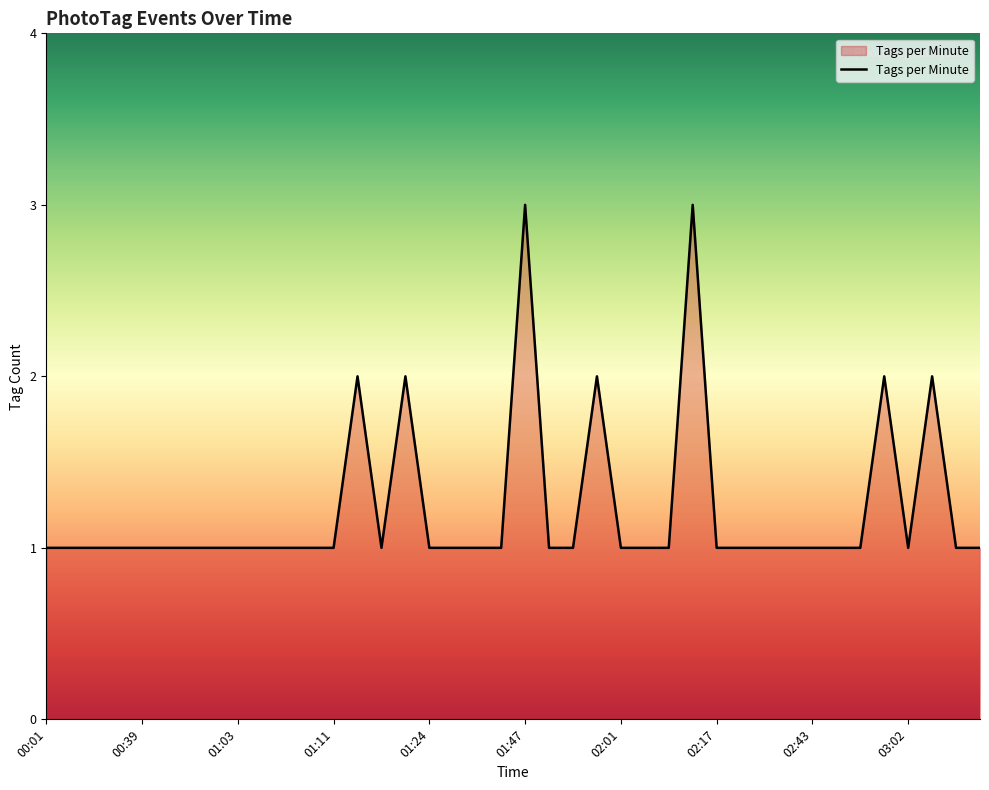

Count the values in the range 1 to 2.

38